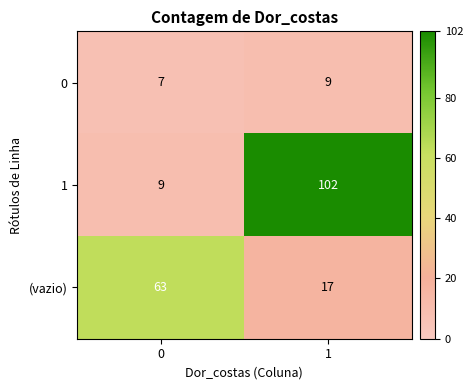

Rank the series at 1 from lowest to highest value.

0, (vazio), 1